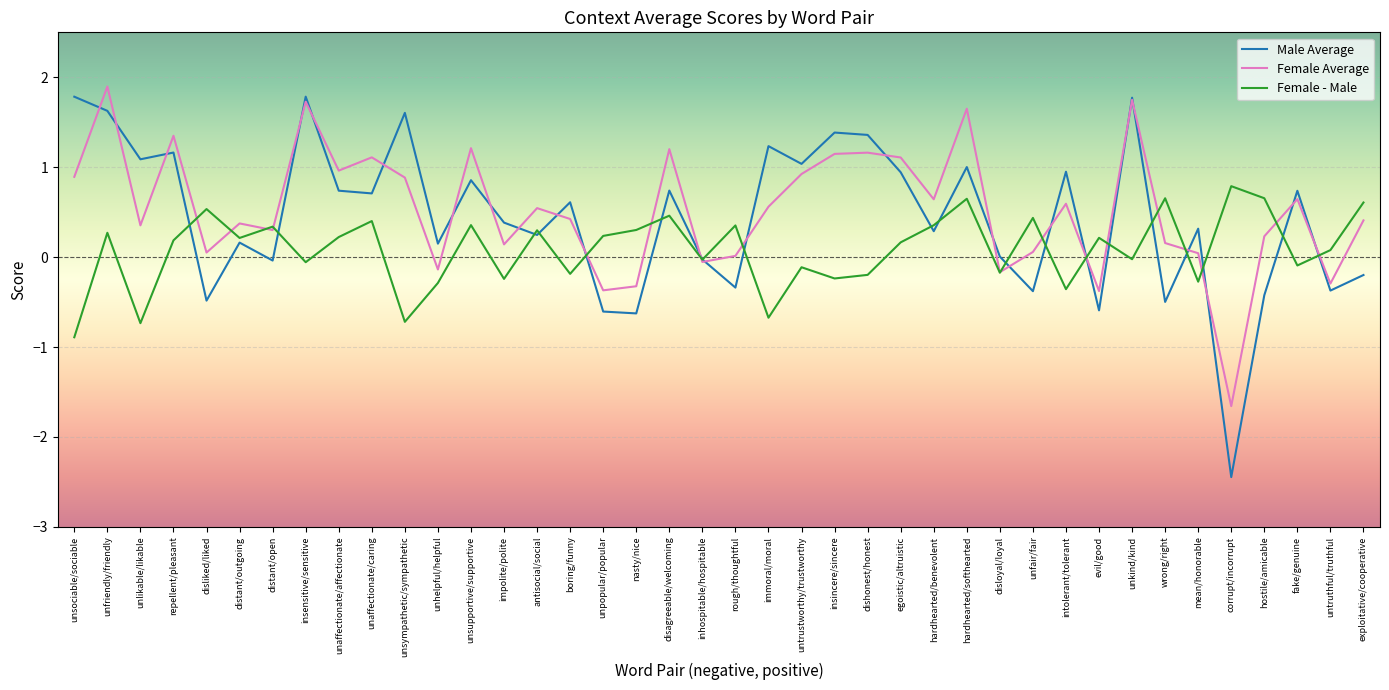

The value of Female - Male at insincere/sincere is -0.2. True or false?

True